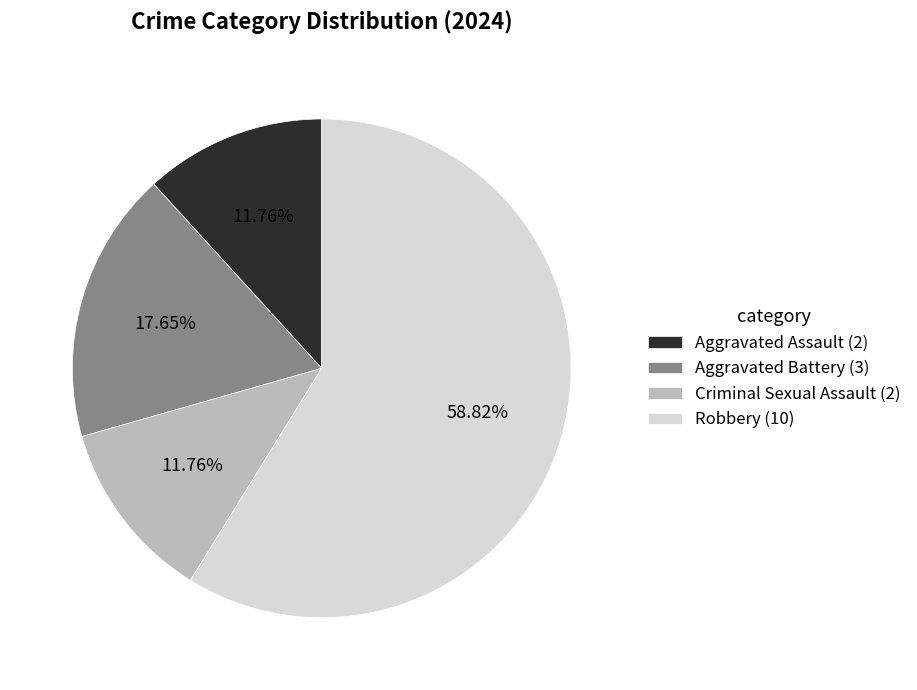

Do Aggravated Assault and Aggravated Battery together represent more than half of the pie?

No